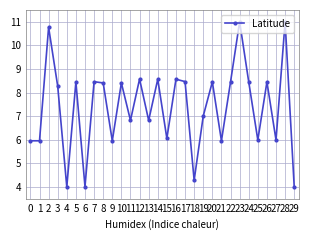

What is the difference between the values at 25 and 24?

2.5